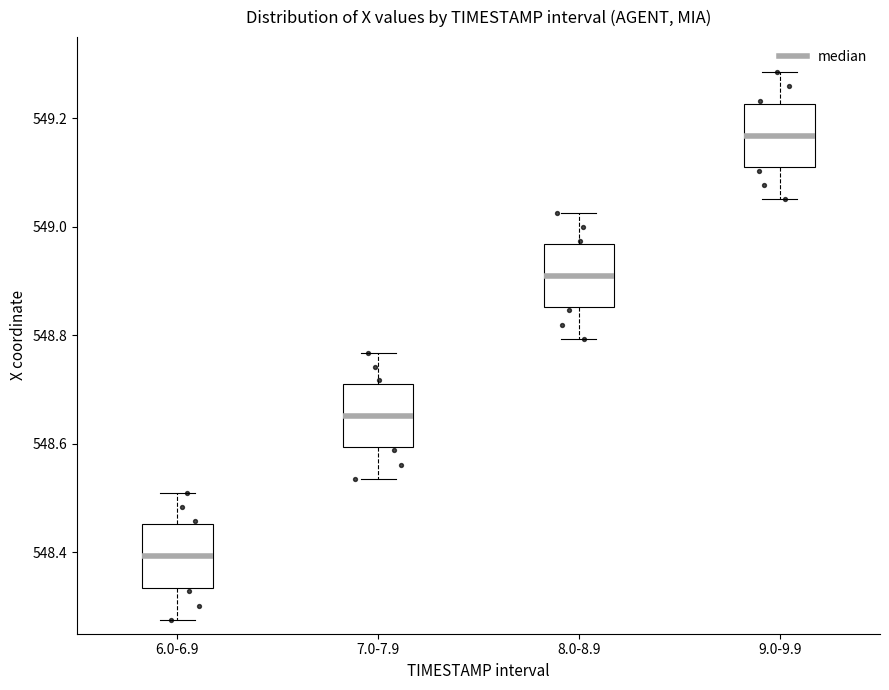

Reading left to right, read every box against the y-axis: the position of its median line, the range the box covers, and the ends of its whiskers. The values are not printed on the chart, so give them approximately, as read against the axis.

6.0-6.9: median 548.40, box 548.34 to 548.46, whiskers 548.28 to 548.52
7.0-7.9: median 548.66, box 548.60 to 548.72, whiskers 548.54 to 548.76
8.0-8.9: median 548.92, box 548.86 to 548.96, whiskers 548.80 to 549.02
9.0-9.9: median 549.16, box 549.12 to 549.22, whiskers 549.06 to 549.28